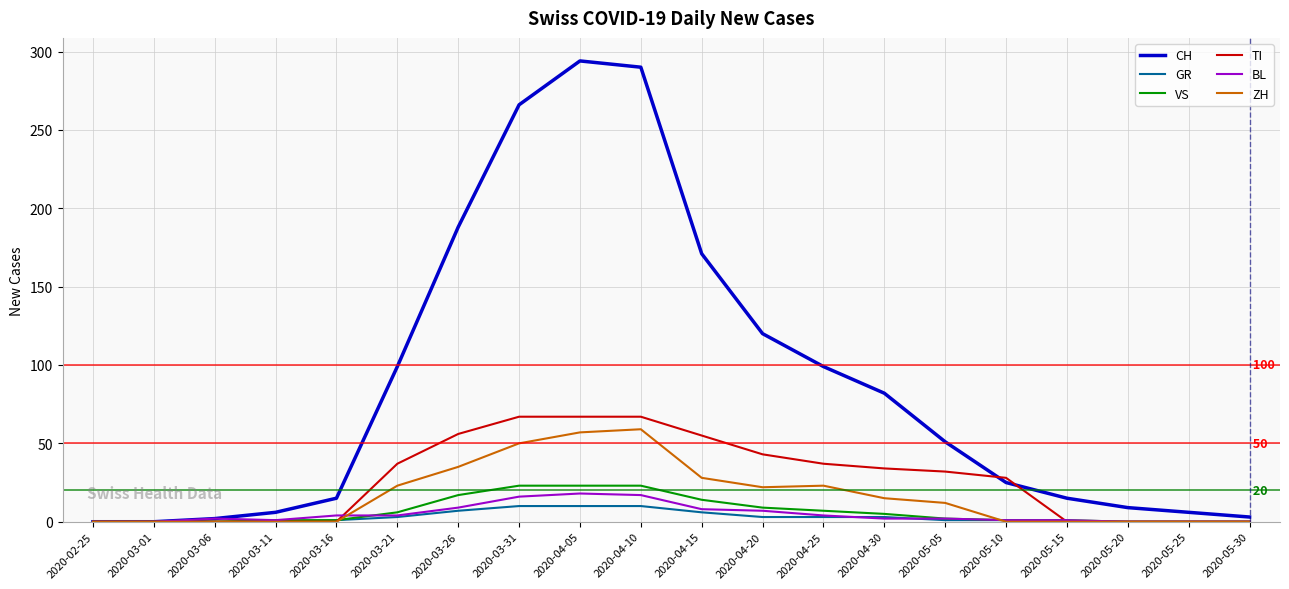

True or false: BL and TI cross at least once.

True